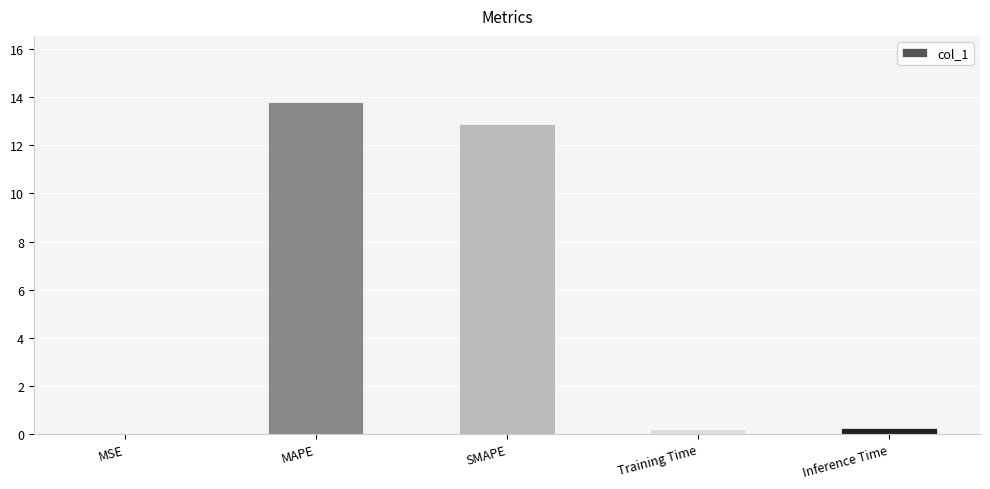

What is the maximum value shown in the chart?

13.8